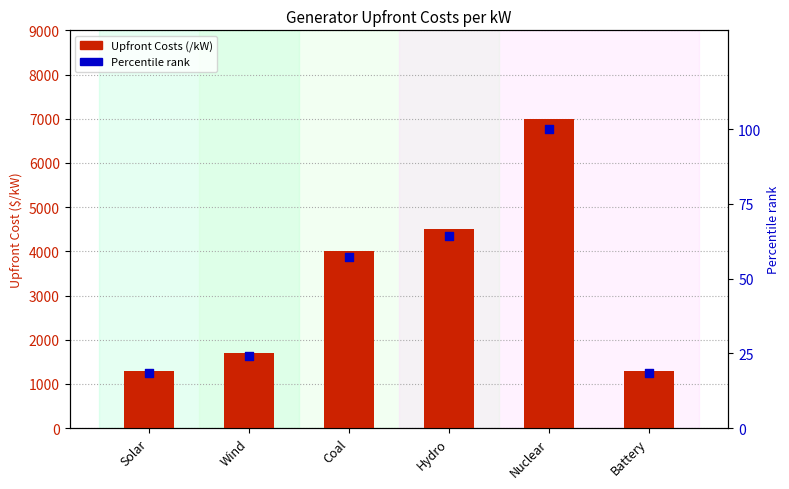

Is the value of Percentile rank within generators at Wind greater than the value of Upfront Costs (/kW) at Hydro?

No